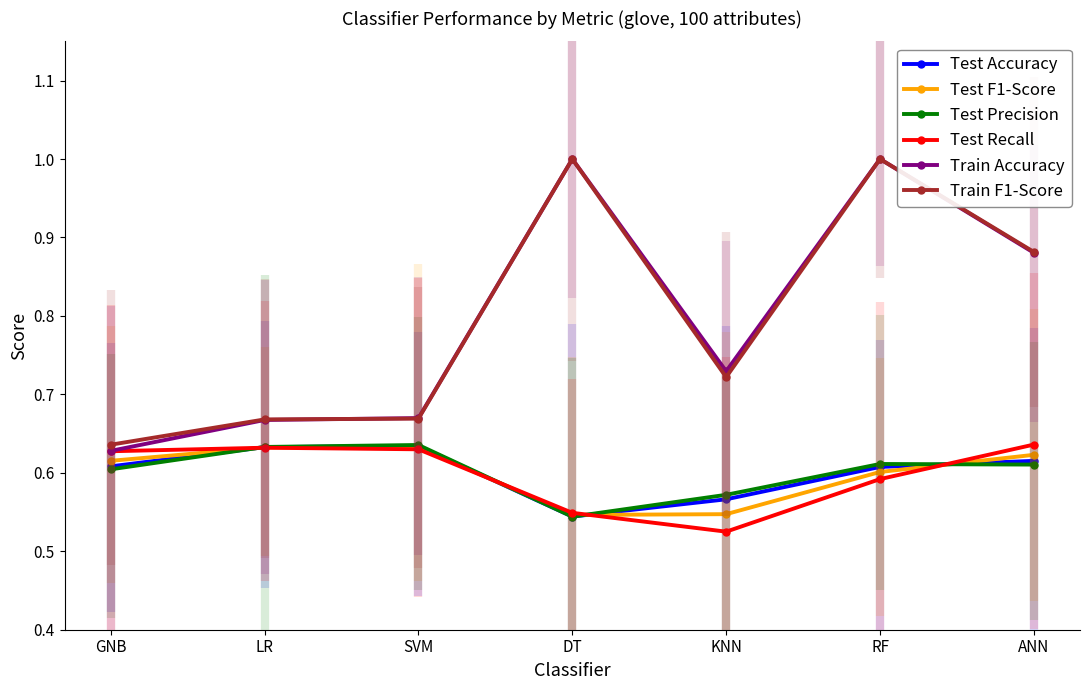

Which category has the lowest value across all series?

KNN